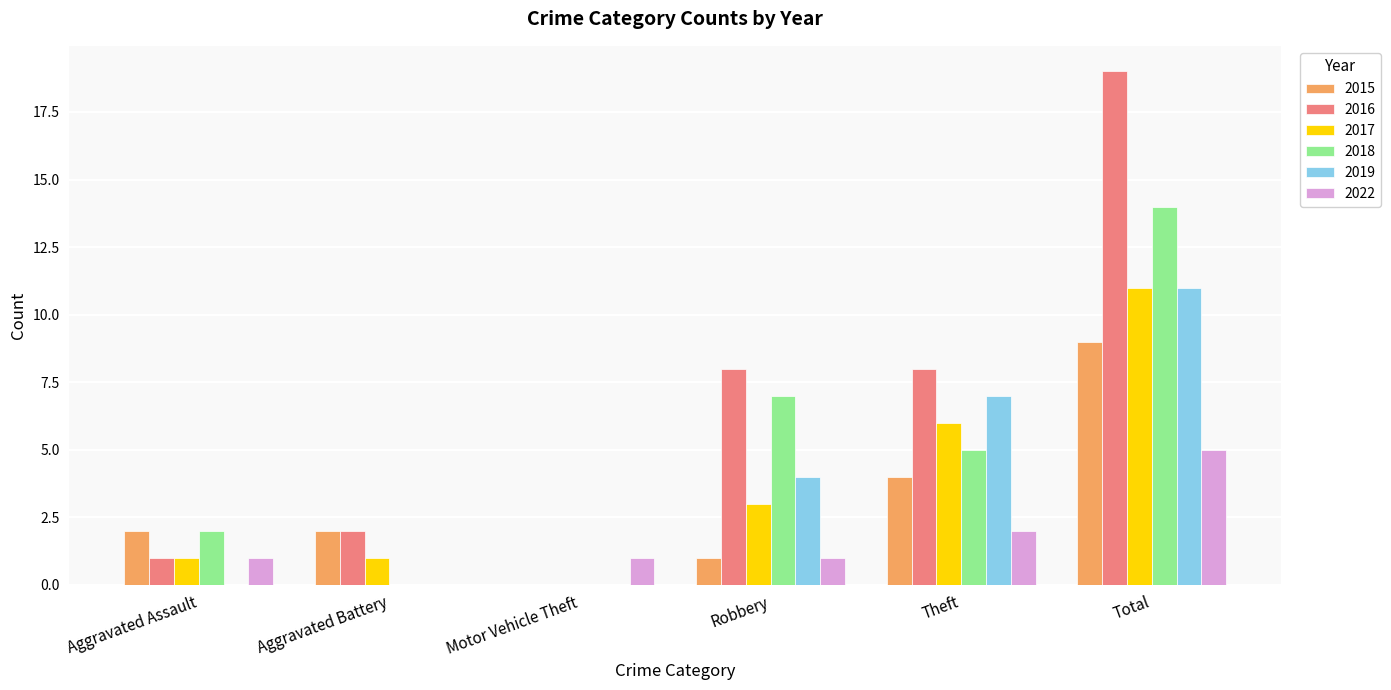

At which category is the sum across all series the highest?

Total